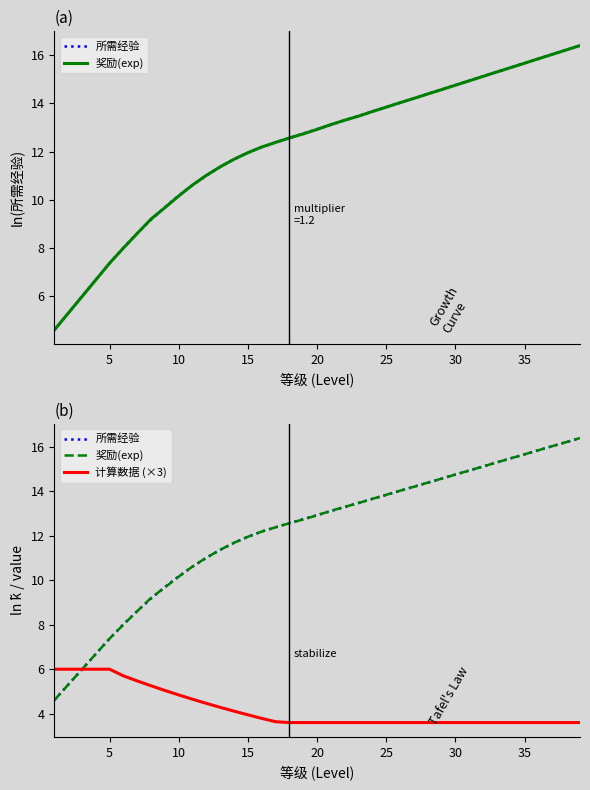

How many distinct data groups are displayed?

3